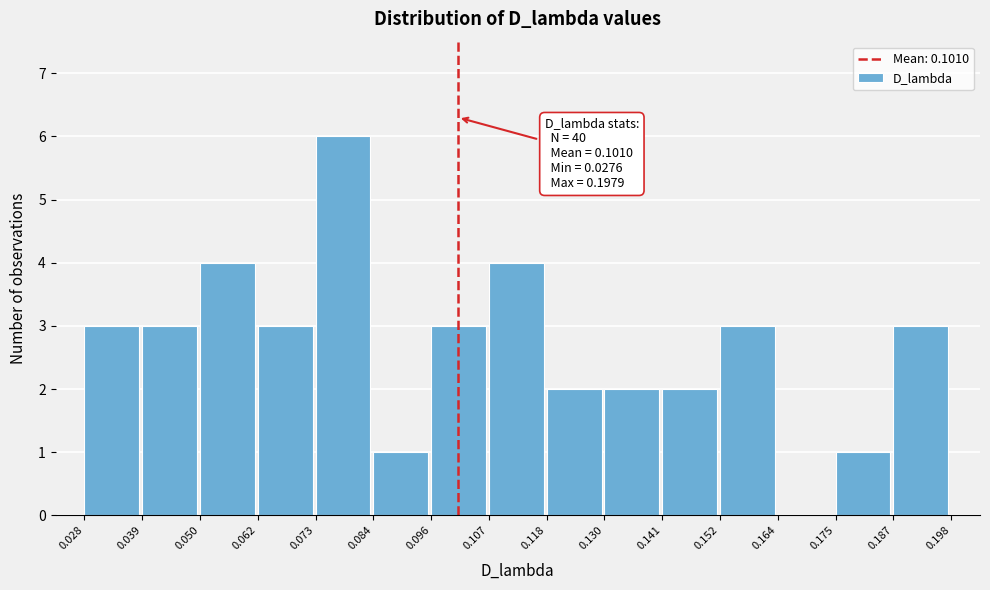

Which range on the x-axis has the tallest bar?

0.073 to 0.084